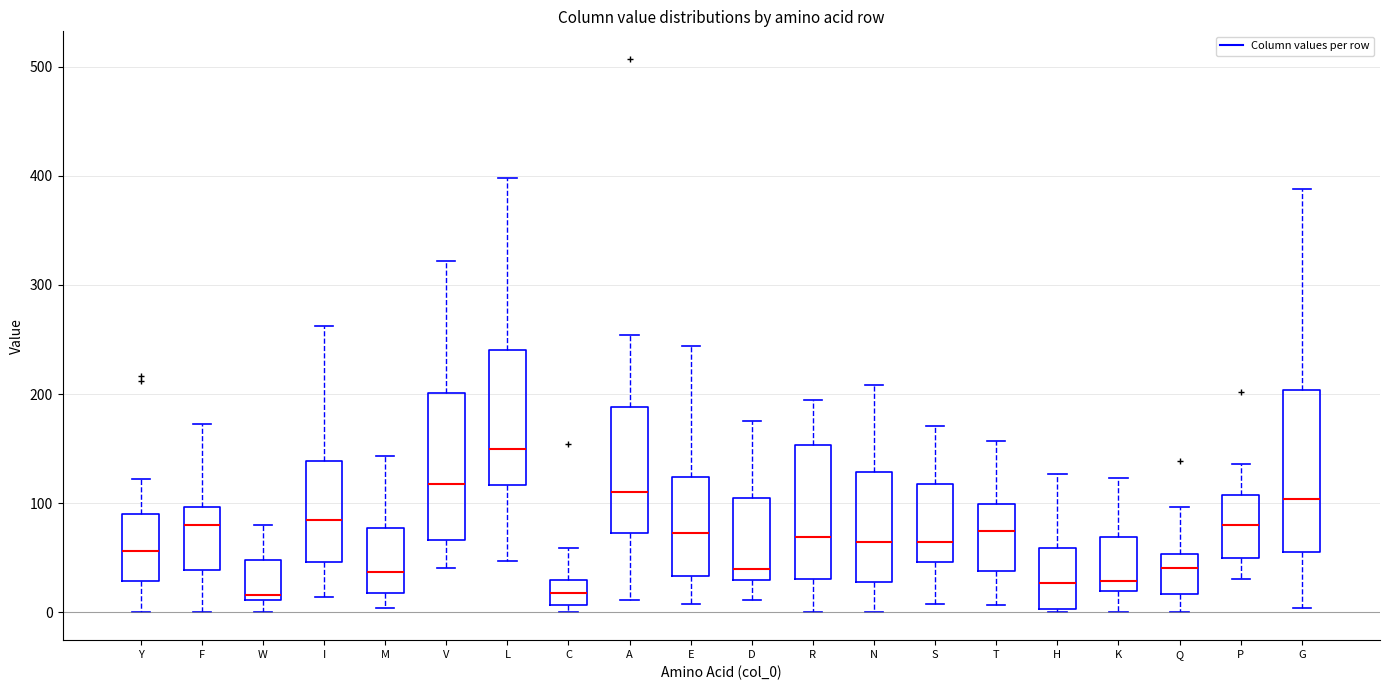

Where does the median line of the box for L sit on the y-axis? The values are not printed on the chart, so give them approximately, as read against the axis.

150